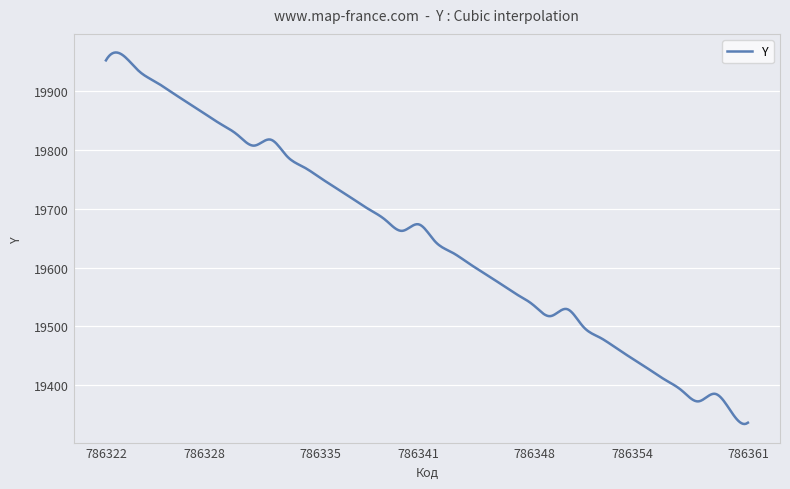

What is the greatest value displayed?

19966.2